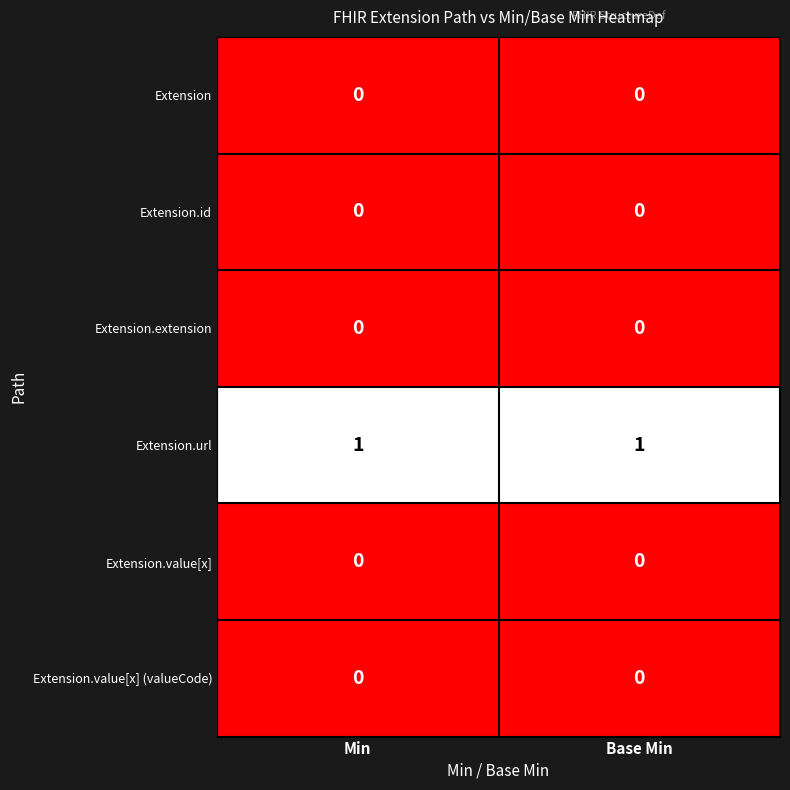

Is it true that Extension.value[x] equals 0 at Min?

True